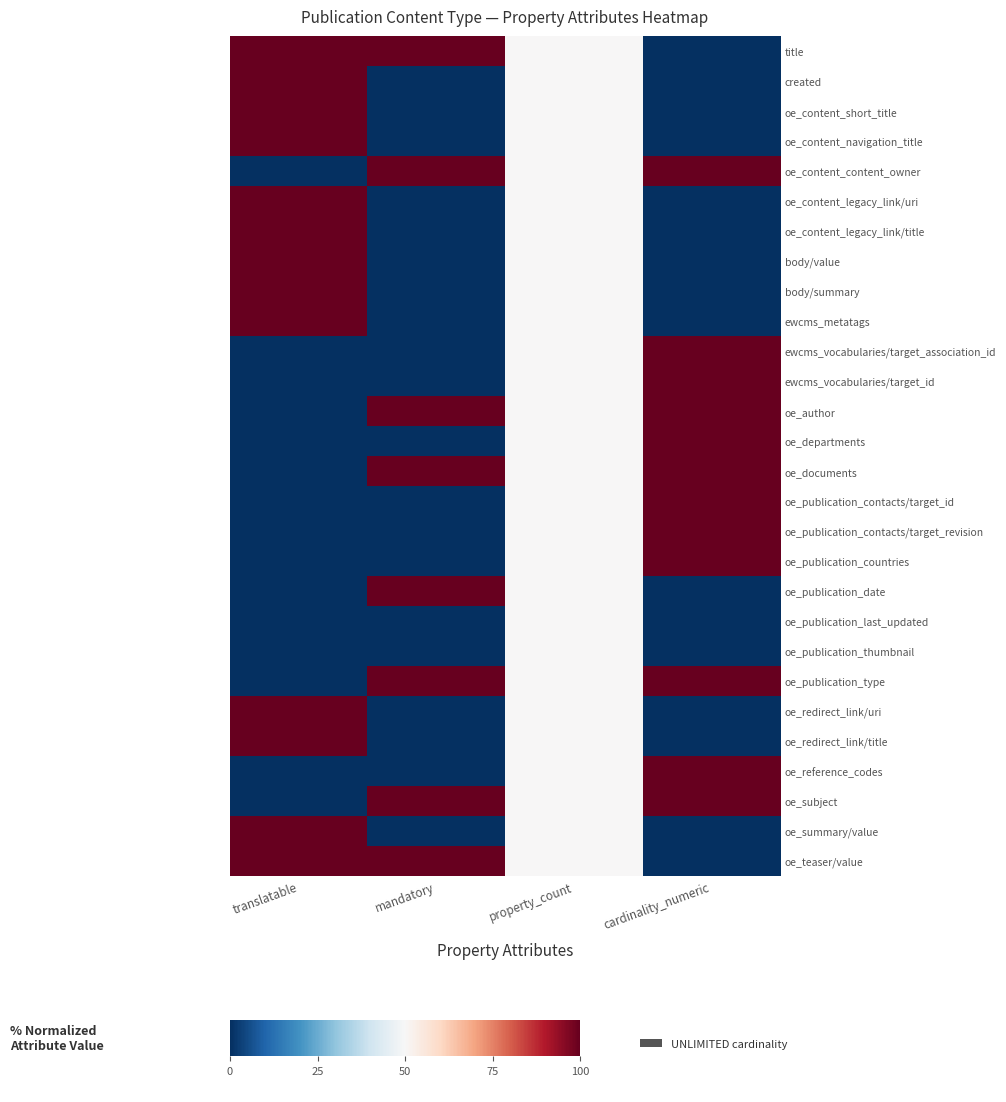

How many data points does each series have?

4